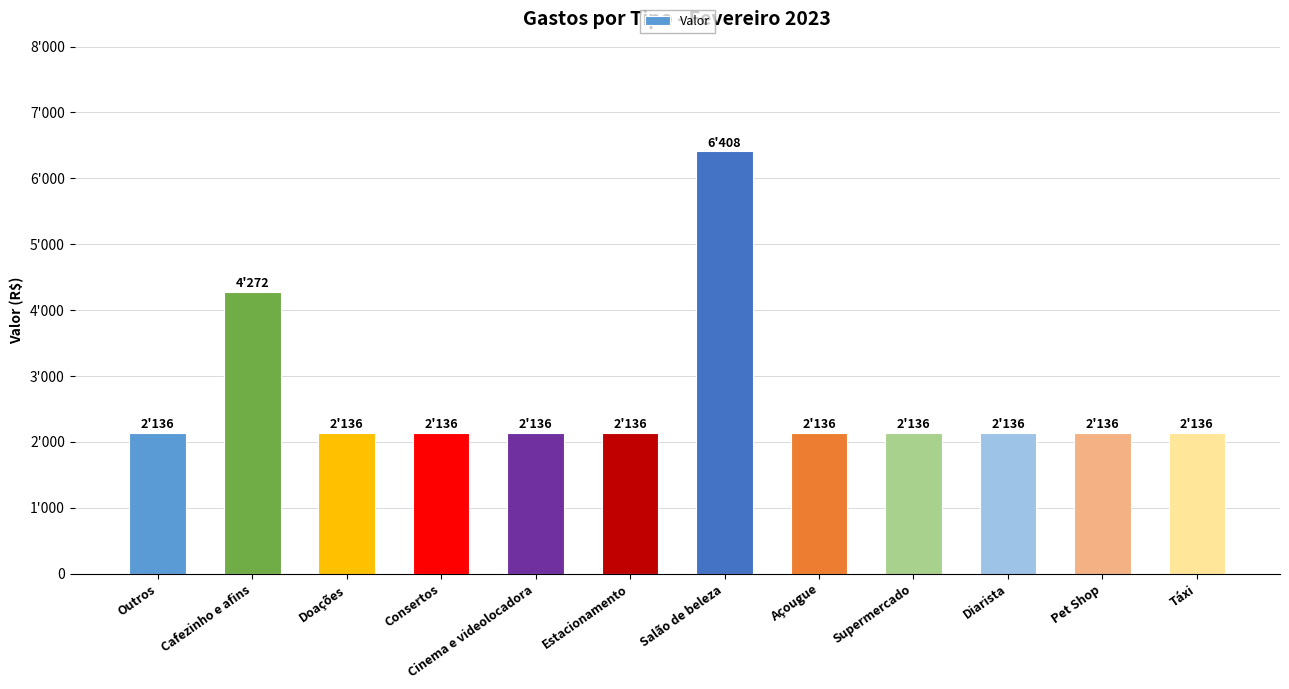

Are the bars horizontal?

No